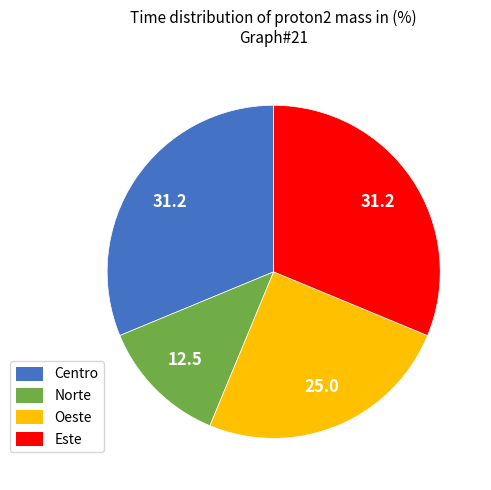

Is Centro the majority of the pie?

No